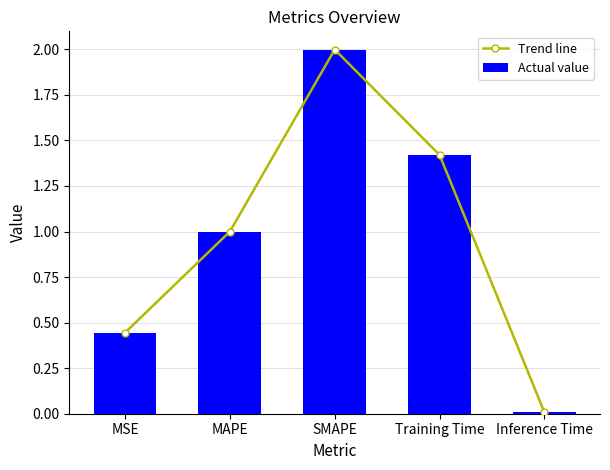

What is the difference between the Trend line values at Inference Time and Training Time?

1.4